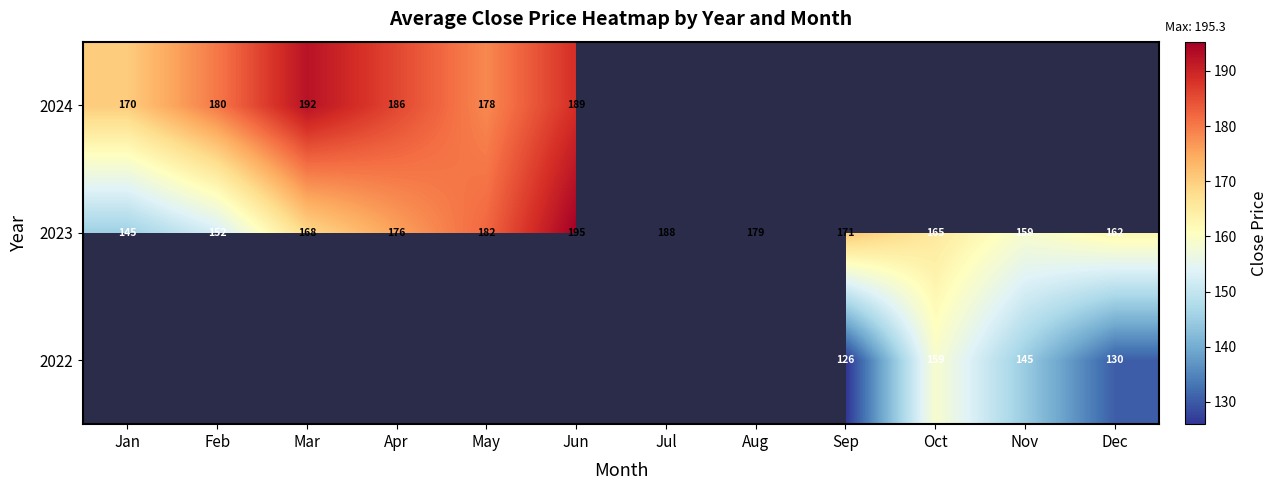

Is the value of 2022 at Dec greater than the value of 2023 at Sep?

No